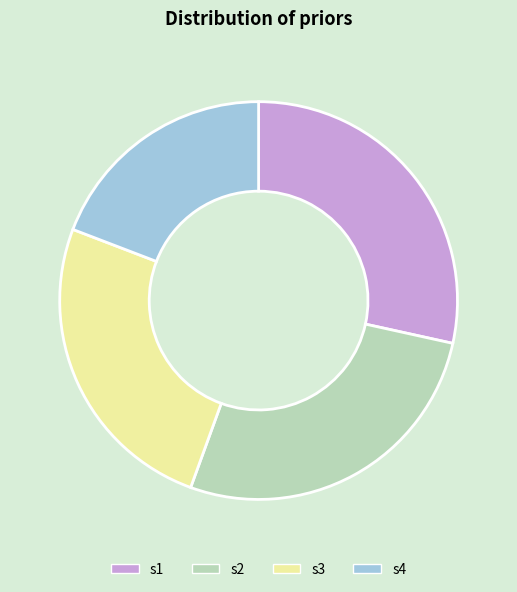

Is it true that s3 is 25% of the pie?

True